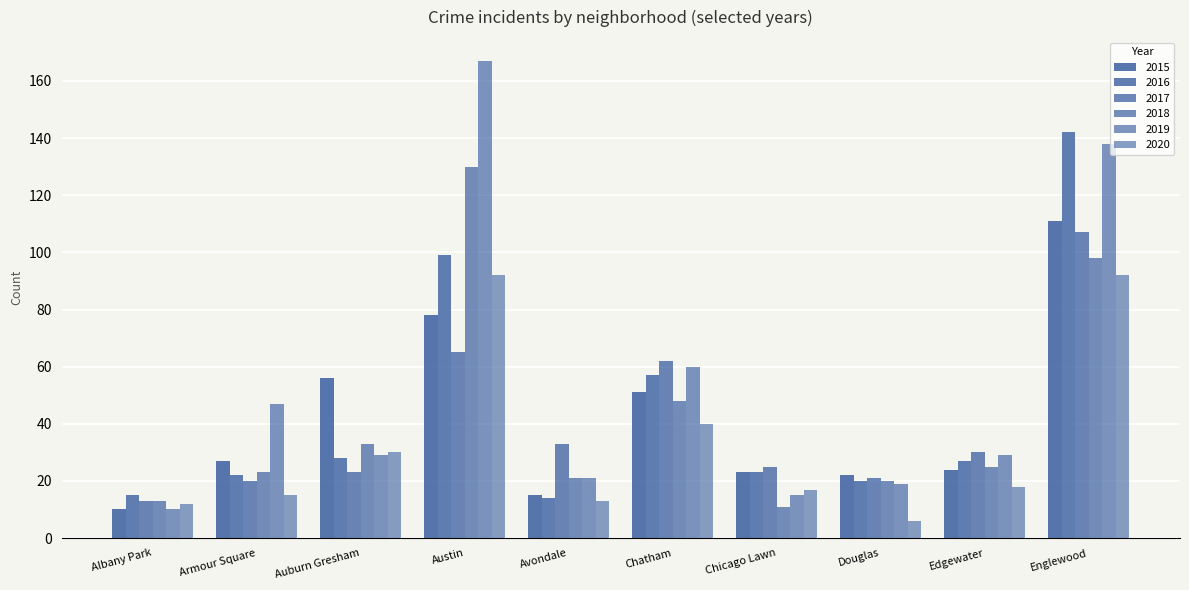

Reading right to left, transcribe all the data shown in this chart.

2015: 111	24	22	23	51	15	78	56	27	10
2016: 142	27	20	23	57	14	99	28	22	15
2017: 107	30	21	25	62	33	65	23	20	13
2018: 98	25	20	11	48	21	130	33	23	13
2019: 138	29	19	15	60	21	167	29	47	10
2020: 92	18	6	17	40	13	92	30	15	12